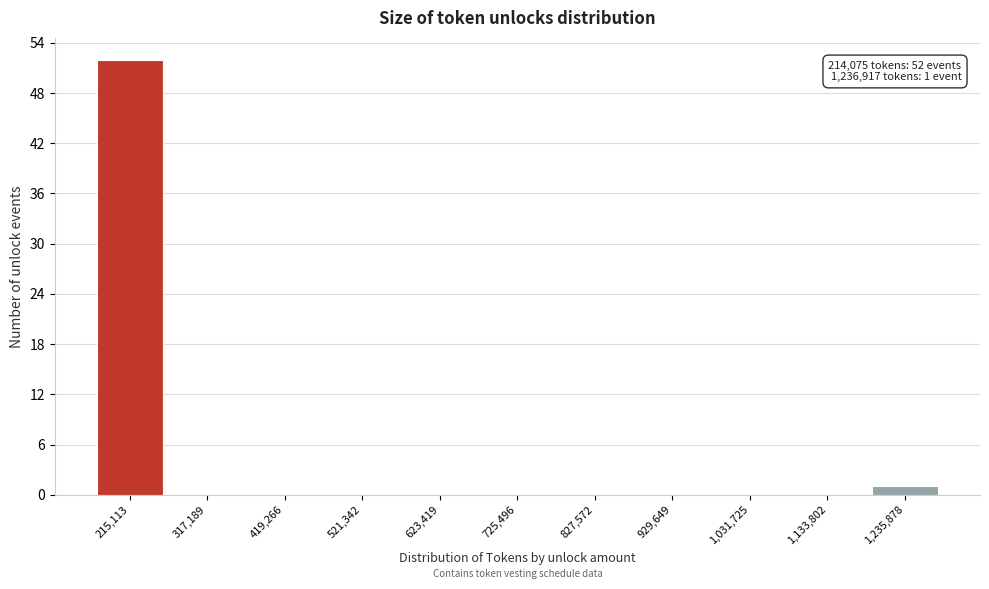

Reading right to left, extract all data points from this chart.

1,235,878=1	1,133,802=0	1,031,725=0	929,649=0	827,572=0	725,496=0	623,419=0	521,342=0	419,266=0	317,189=0	215,113=52